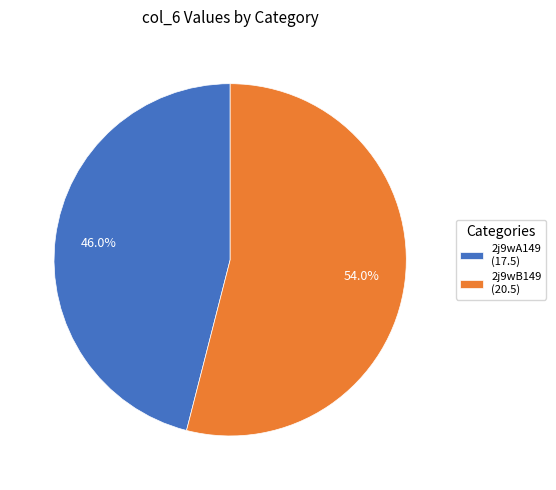

Is it true that 2j9wA149 is 46% of the pie?

True